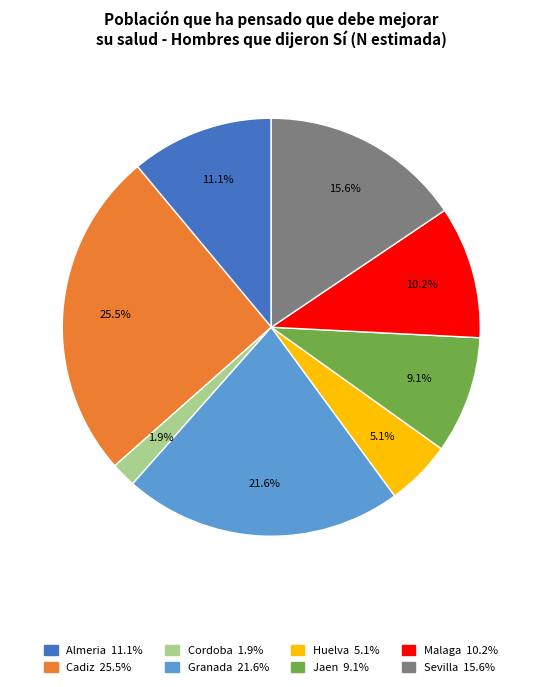

To the nearest percent, what percentage of the pie is Sevilla?

16%